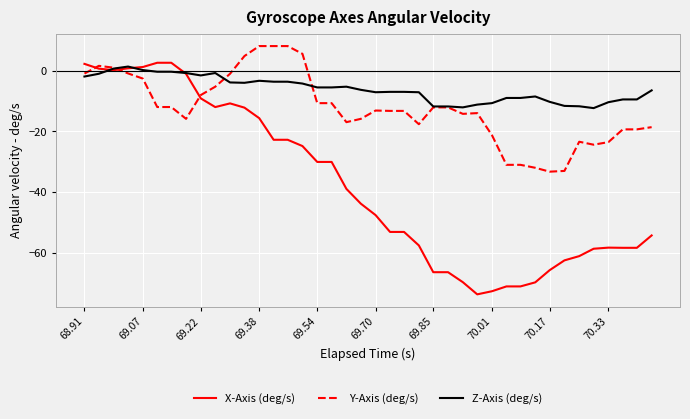

Which series has the largest range (max minus min)?

X-Axis (deg/s)